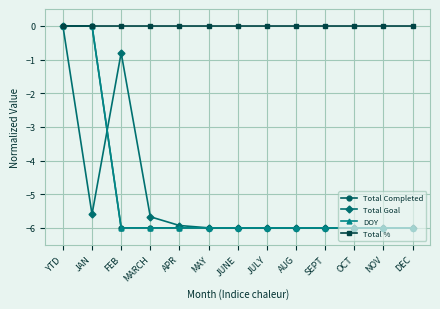

Rank the categories by DOY value from lowest to highest.

FEB, MARCH, APR, MAY, JUNE, JULY, AUG, SEPT, OCT, NOV, DEC, YTD, JAN